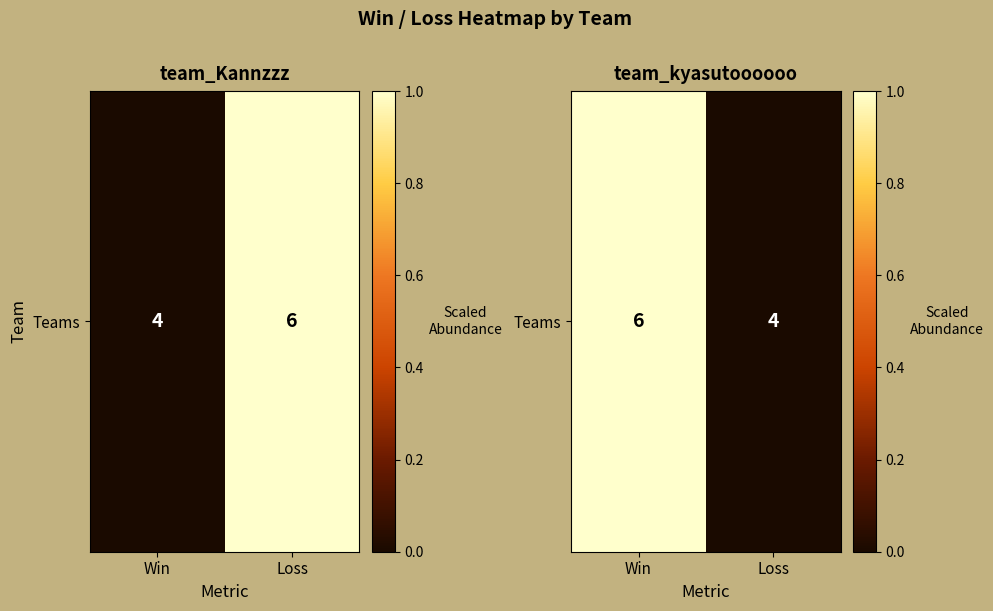

What is the sum of all values?

1